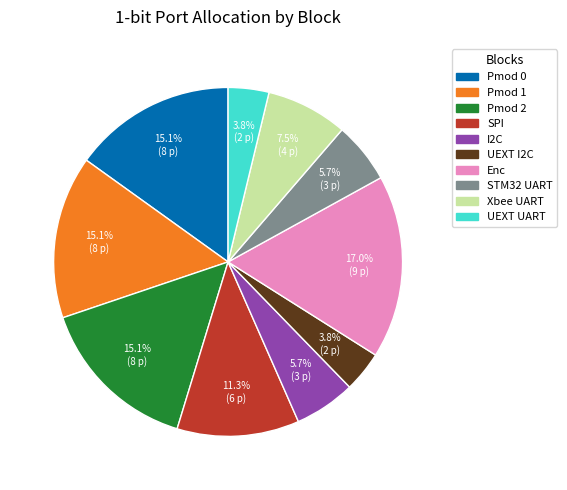

Is the sum of UEXT I2C and Xbee UART greater than half?

No